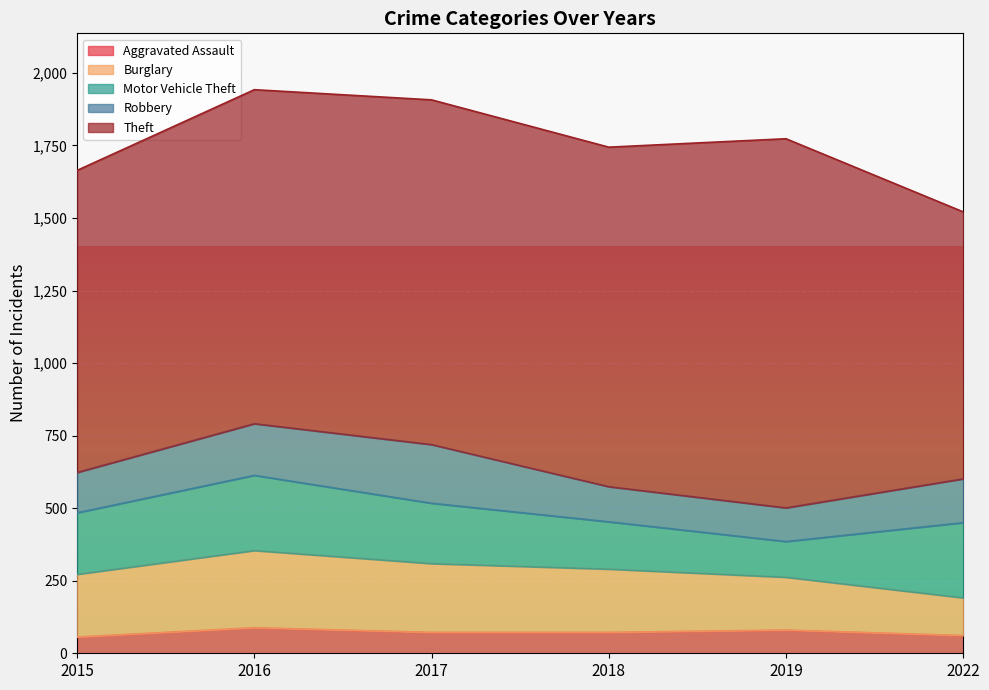

What is the difference between the maximum and minimum values in the Robbery series?

86